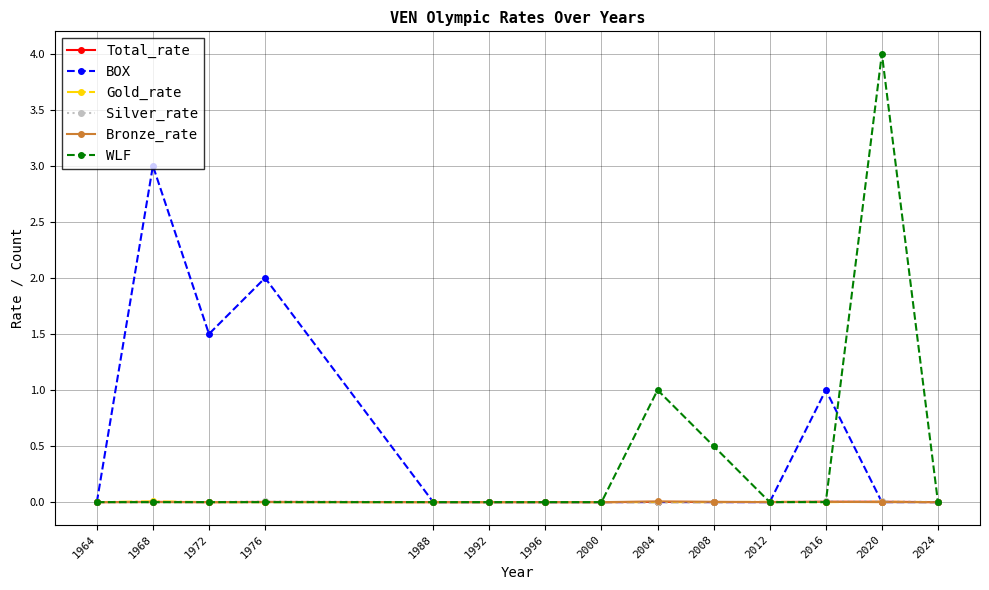

True or false: BOX has a value of 0.0 at 1964.

True